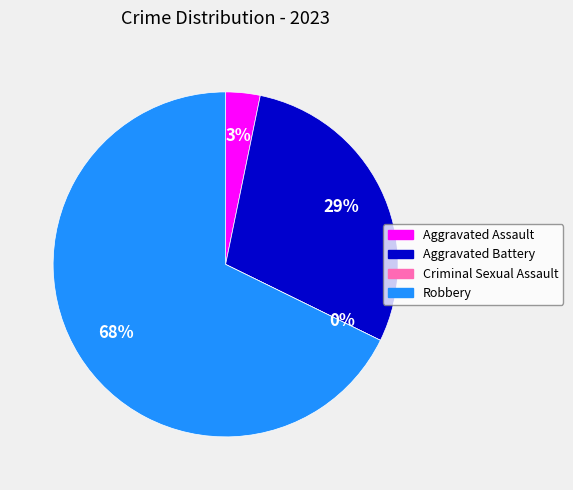

Does Robbery represent more than half of the total?

Yes